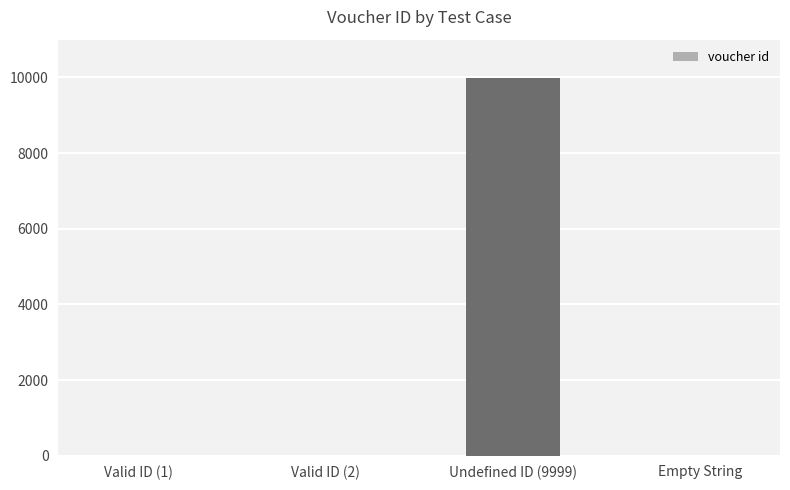

At which category does the chart reach its peak across all series?

Undefined ID (9999)